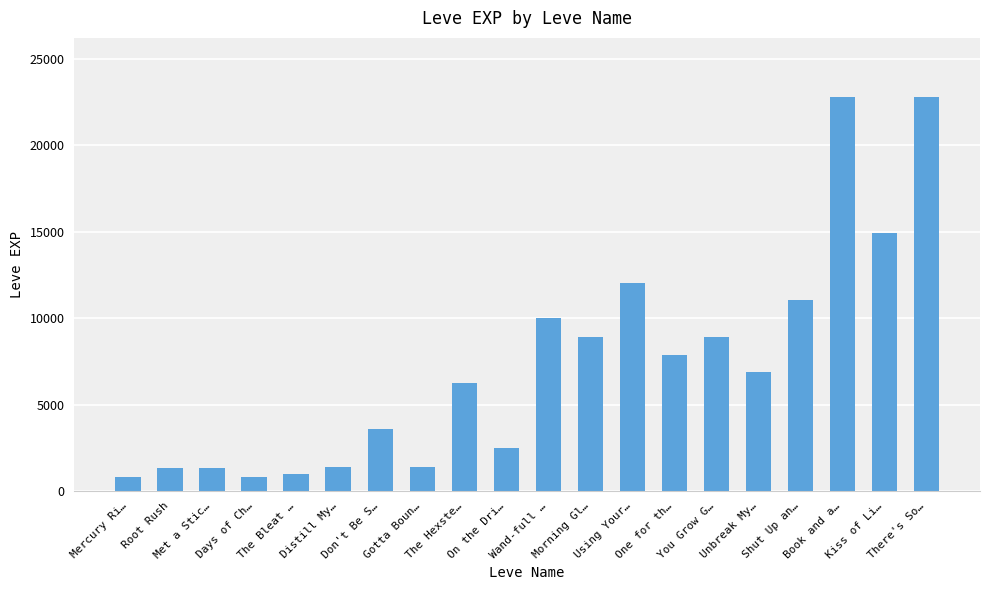

What is the maximum value shown in the chart?

22790